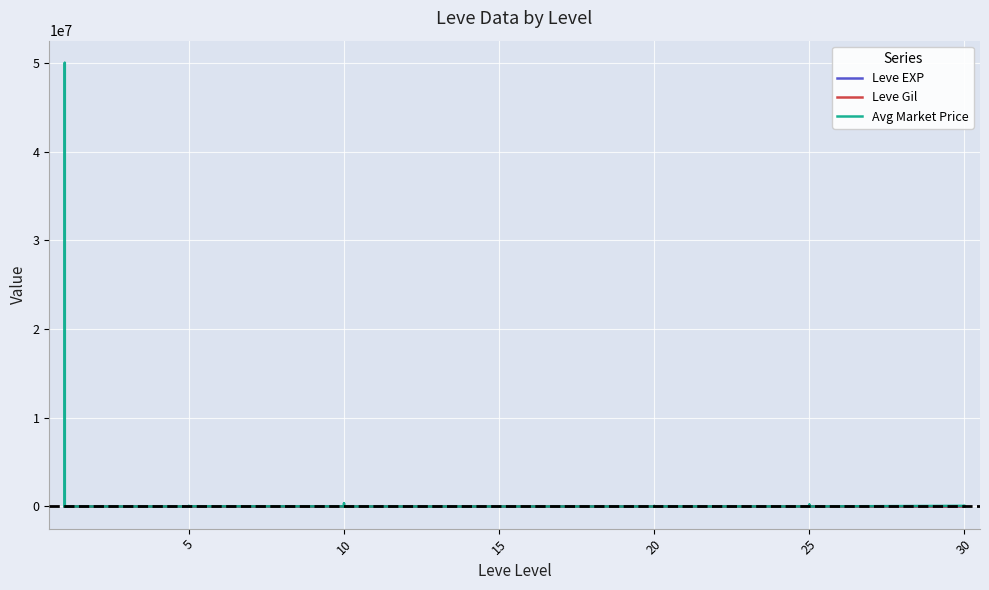

Which series has the widest spread of values?

Avg Market Price